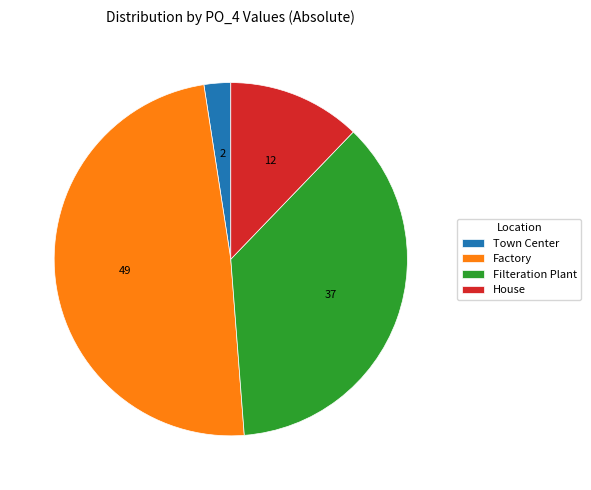

Between Factory and Filteration Plant, which is larger?

Factory